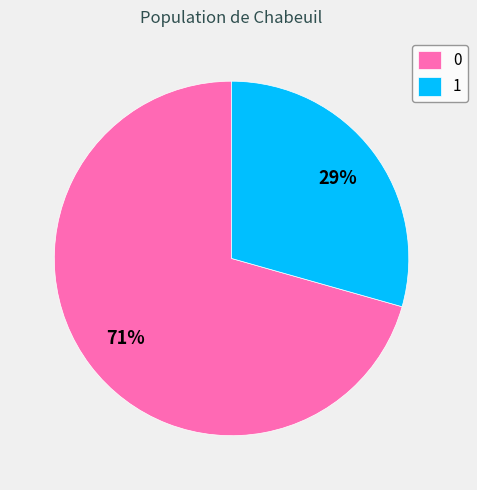

How many slices are in this pie chart?

2